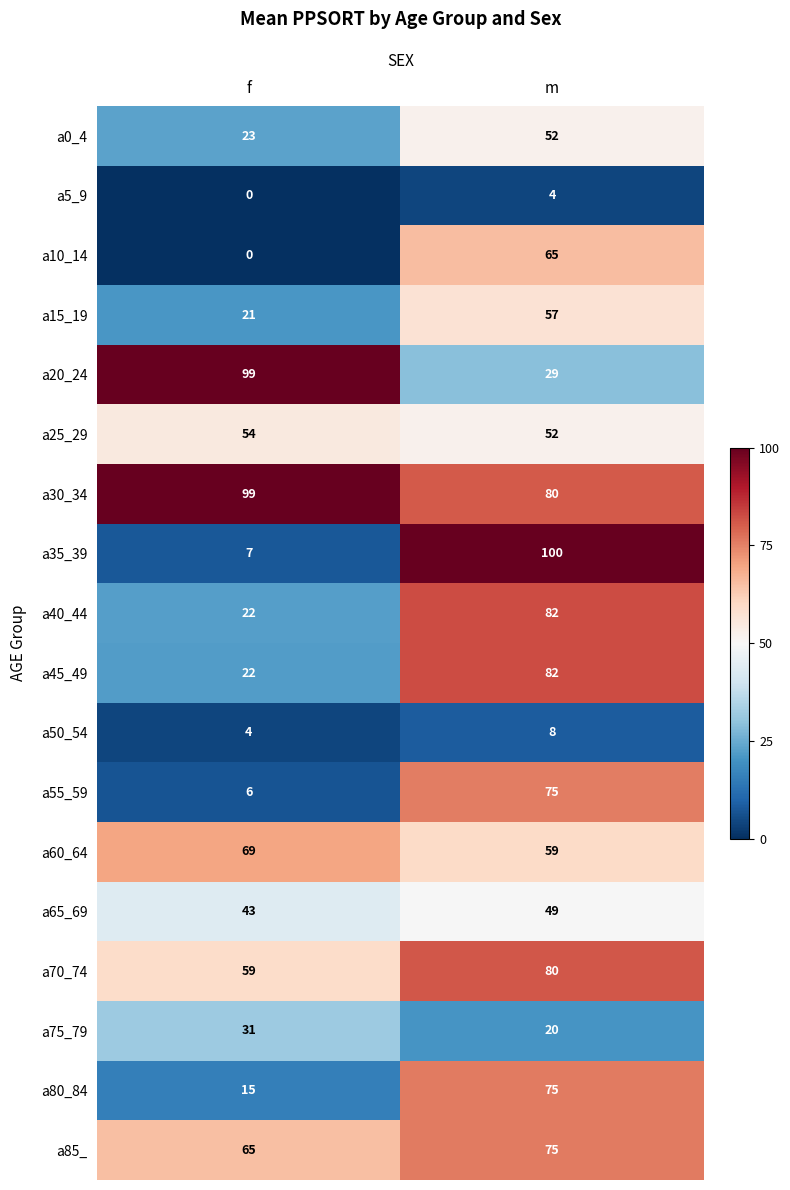

Which label corresponds to the smallest value in the chart?

f